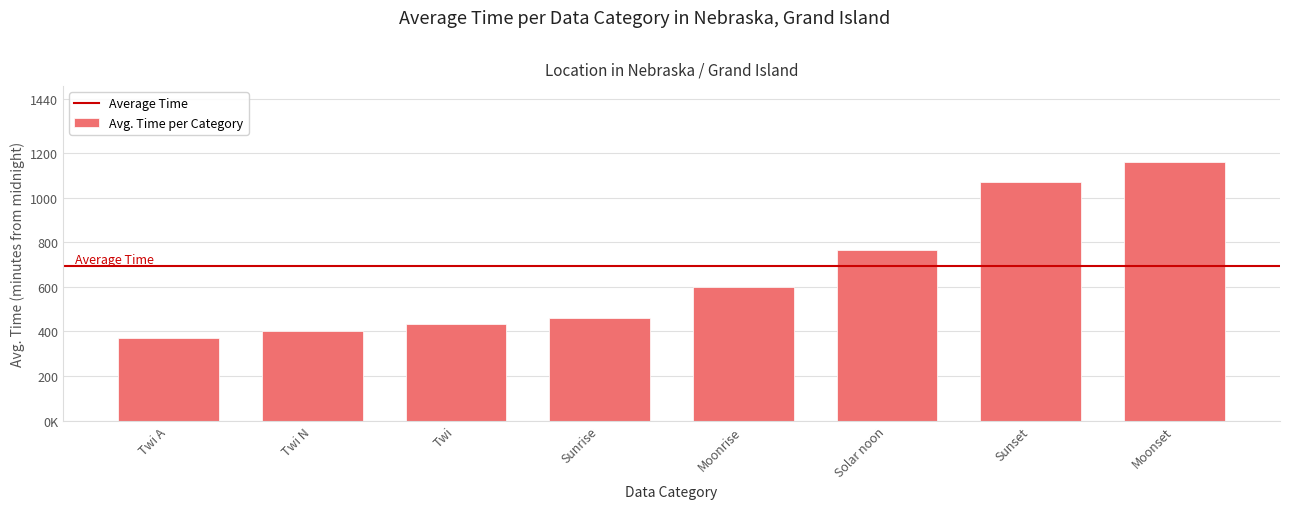

Does the chart contain stacked bars?

No